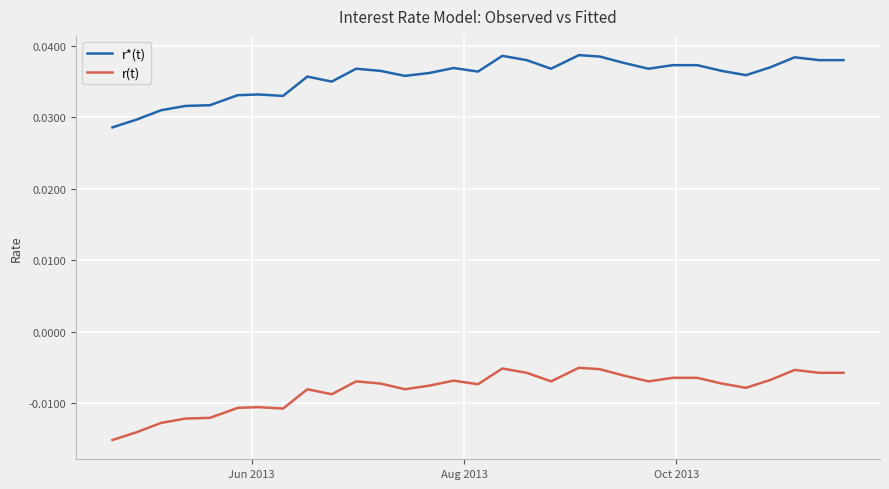

True or false: r*(t) and r(t) intersect in this chart.

False